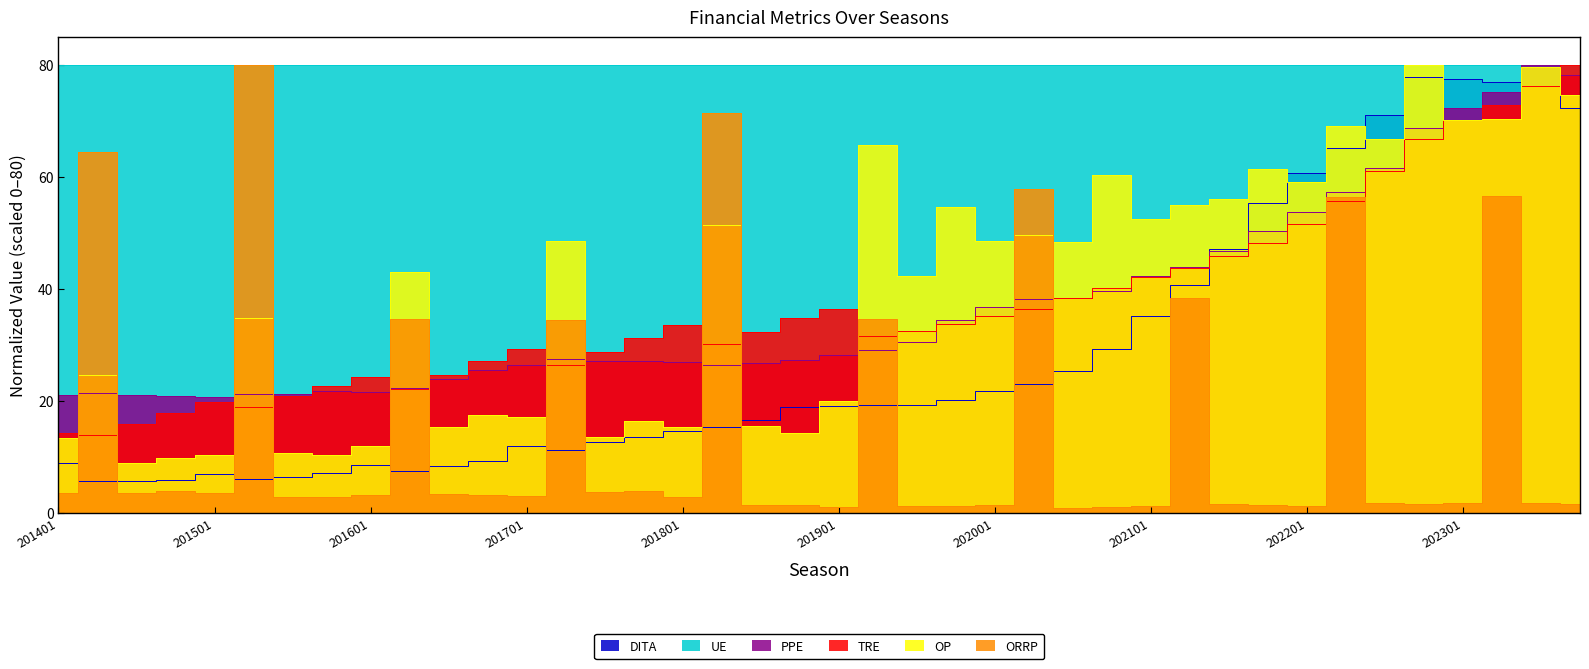

Which series changed the most between 201804 and 202101?

OP